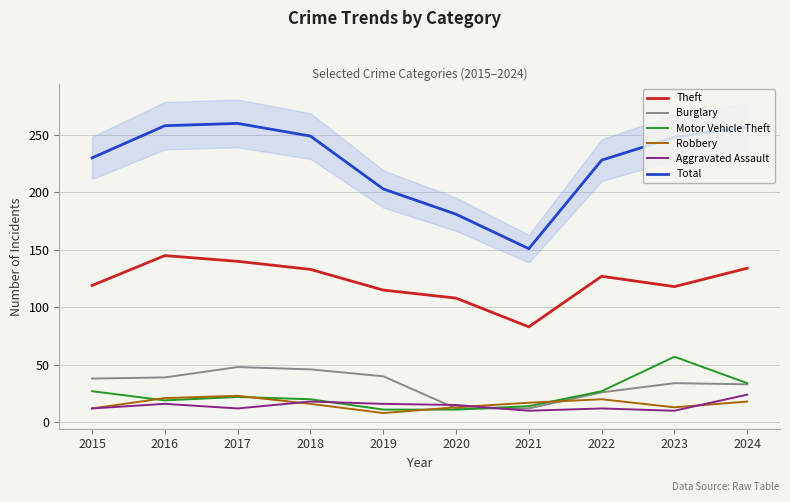

At which category does Theft reach its first local valley?

2021